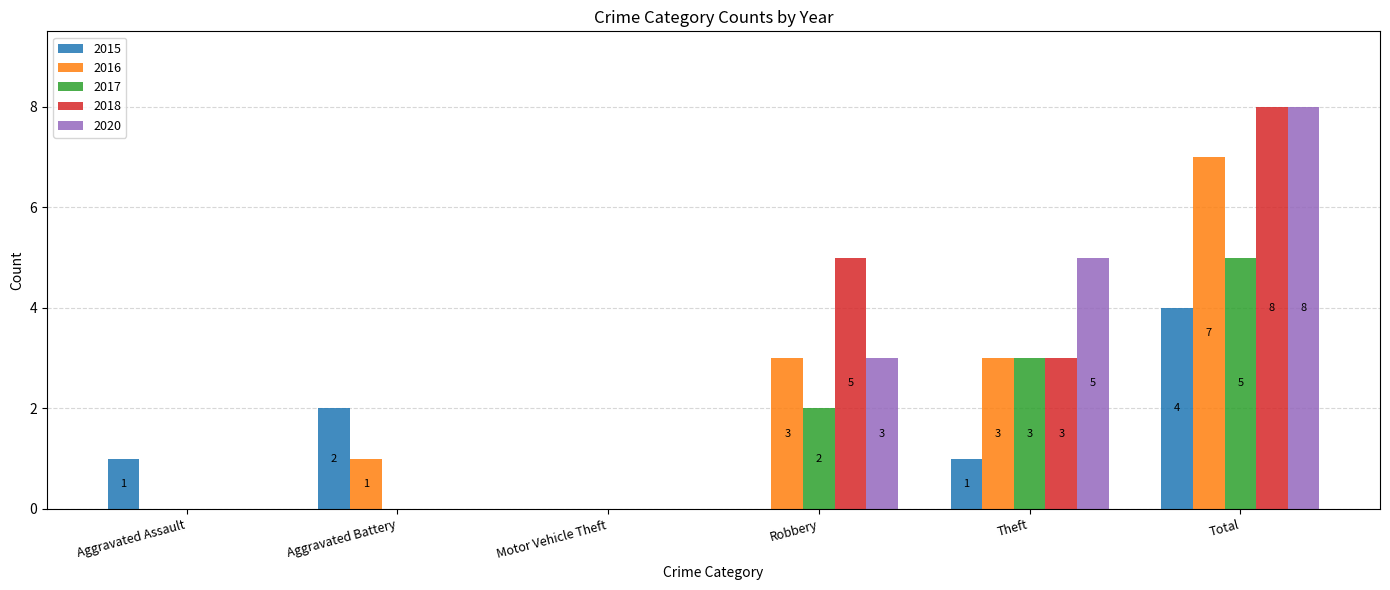

Read the 2020 value at Total.

8